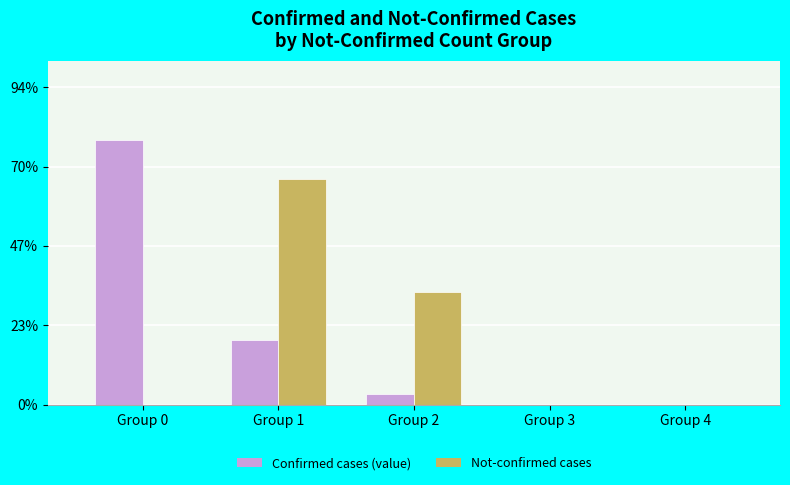

Is the value of Not-confirmed cases at Group 1 greater than the value of Confirmed cases (value) at Group 1?

Yes